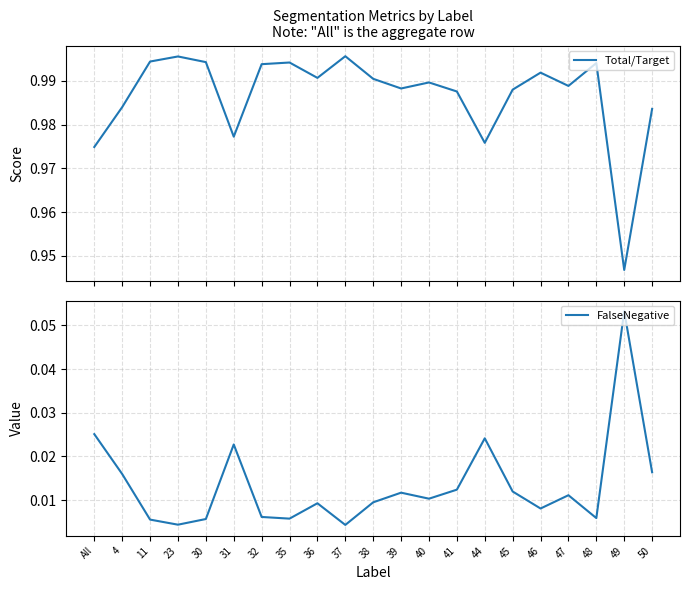

Where is FalseNegative nearest to the value 0?

37